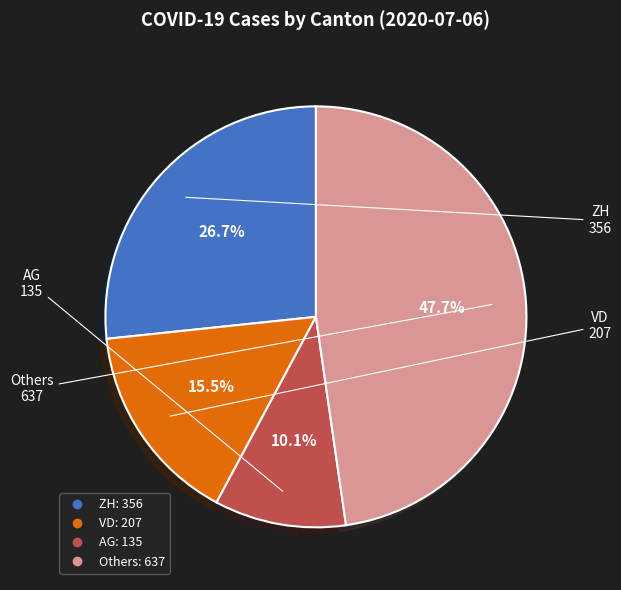

Is there any slice that represents more than half of the pie?

No